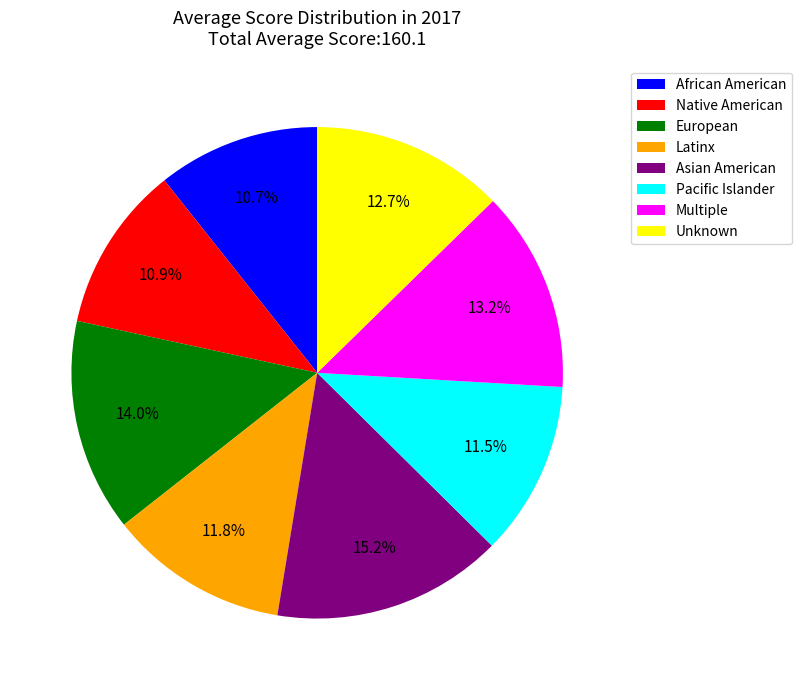

The Native American slice represents 5% of the pie. True or false?

False